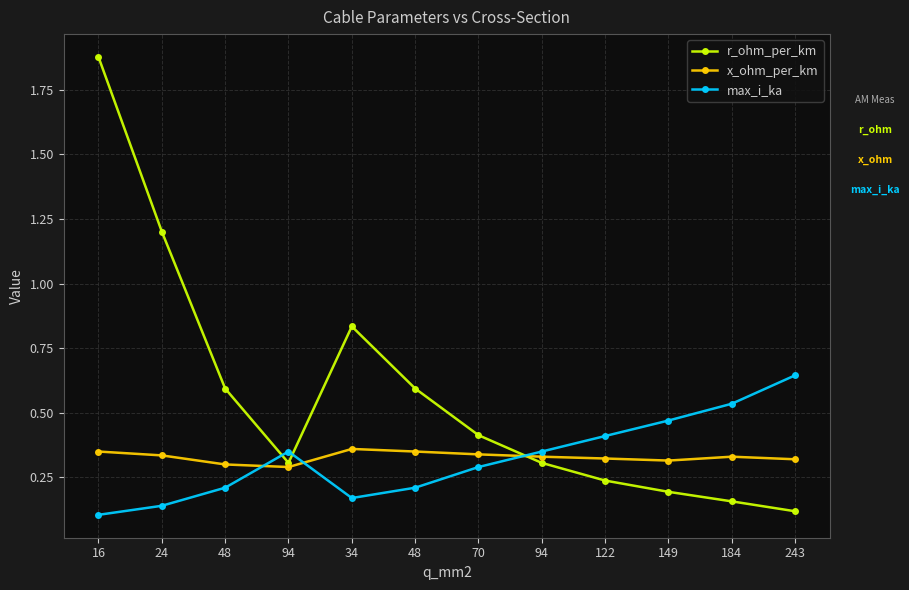

At which category does max_i_ka reach its first local valley?

34